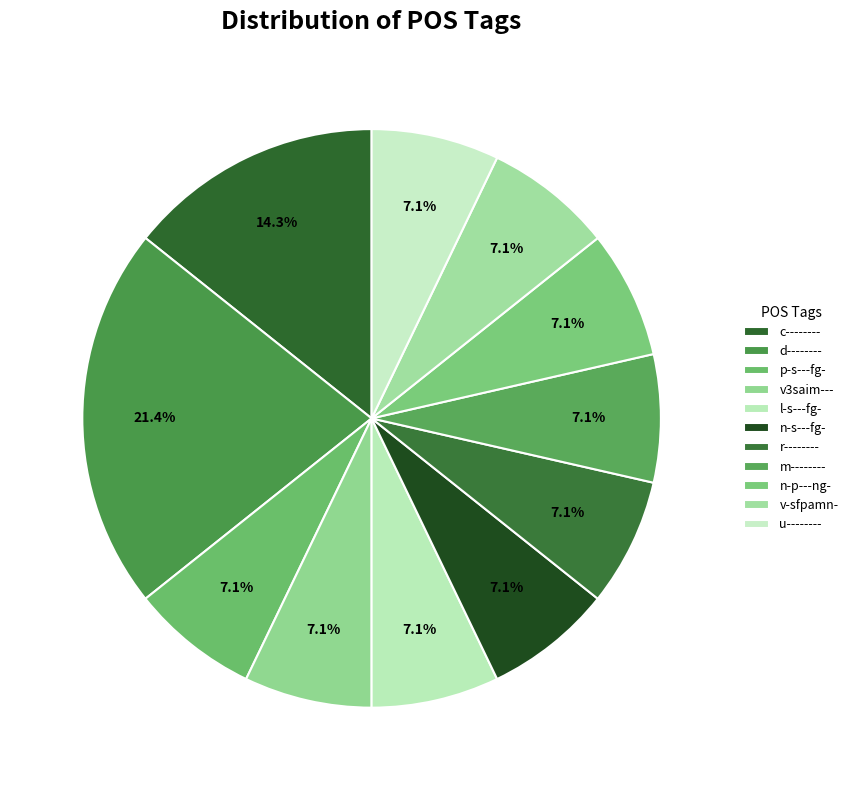

How many slices are in this pie chart?

11